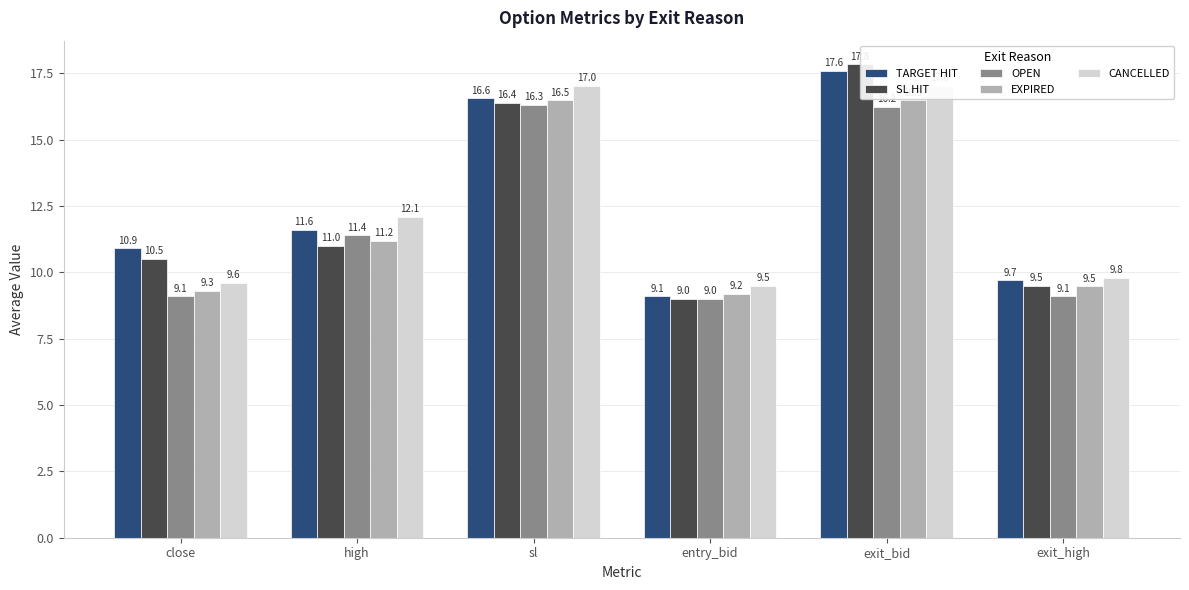

What is the difference between the maximum and minimum values in the SL HIT series?

8.8